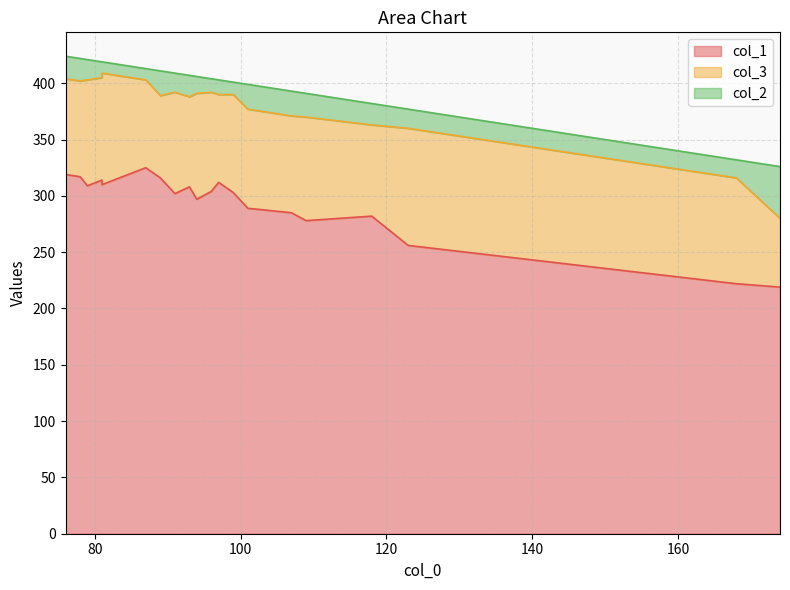

What is the sum of all col_3 values?

1728